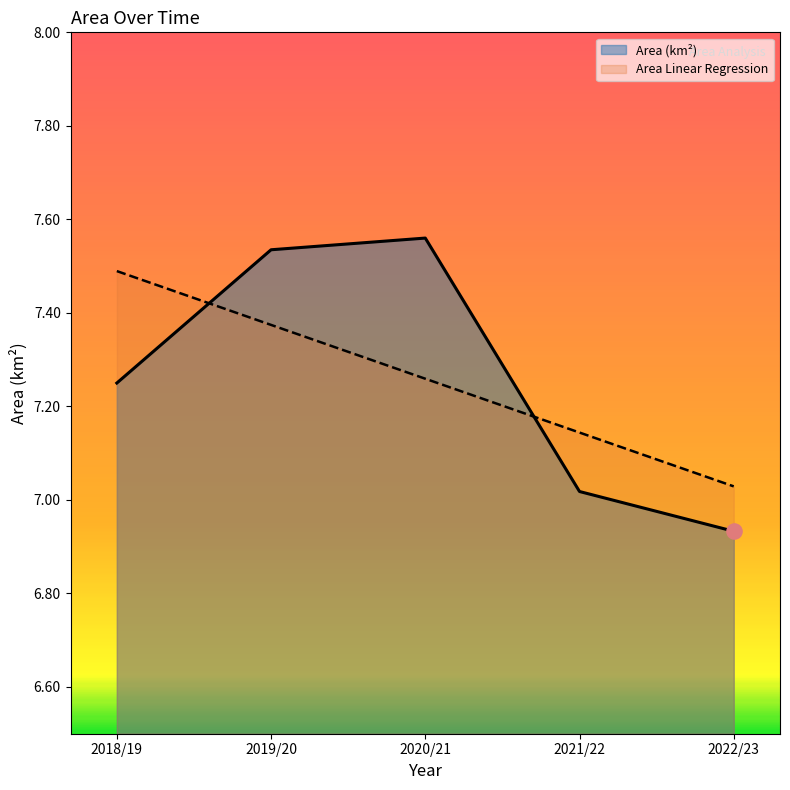

Is the value of Area (km²) at 2019/20 greater than the value of Area Linear Regression at 2018/19?

Yes